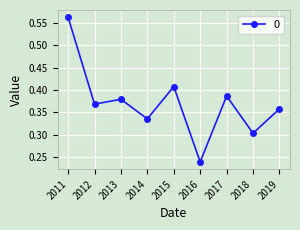

At which category does the chart reach its peak across all series?

2011